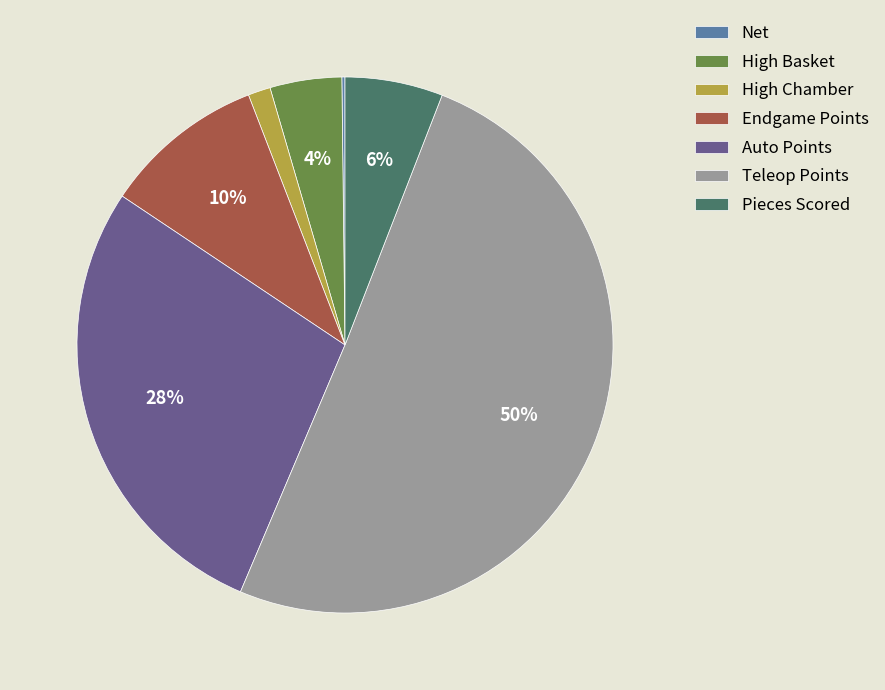

To the nearest percent, what is the combined percentage of Auto Points and Endgame Points?

38%